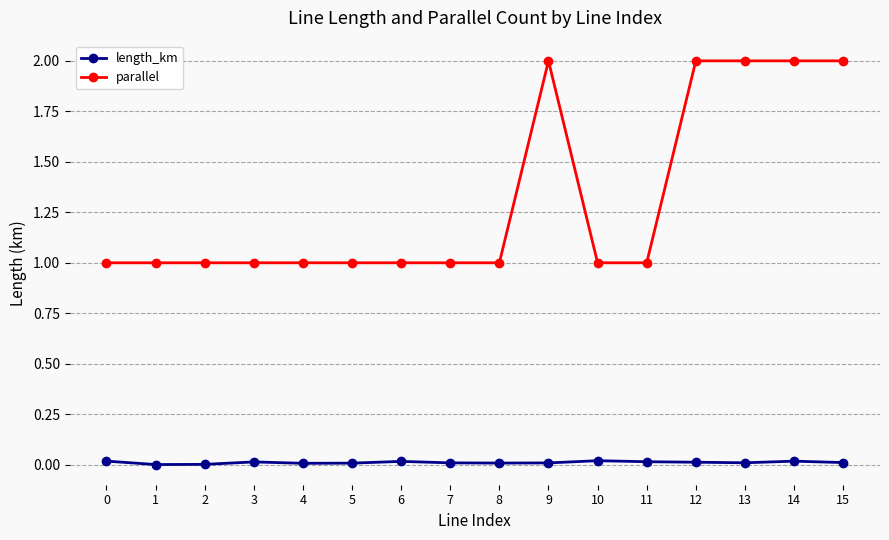

What are all the series names shown in the legend?

length_km, parallel